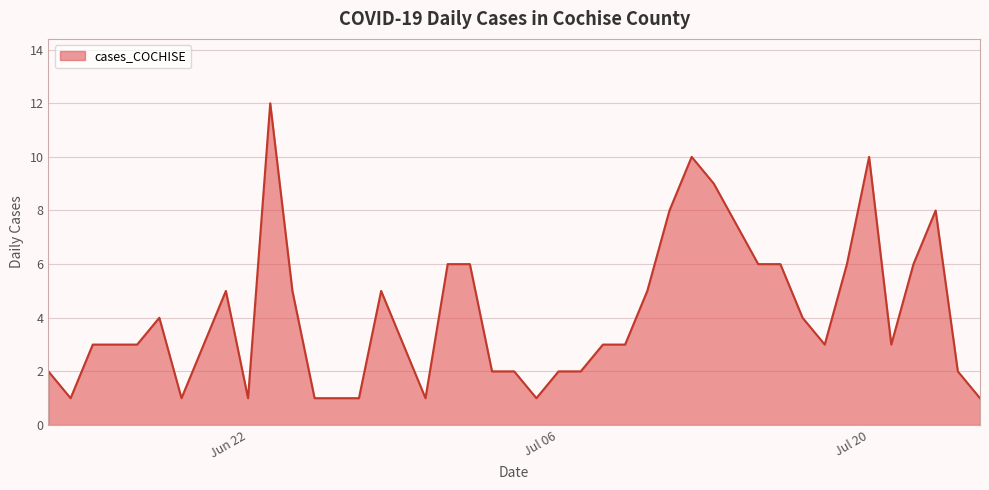

Which label corresponds to the largest value in the chart?

2021-06-23